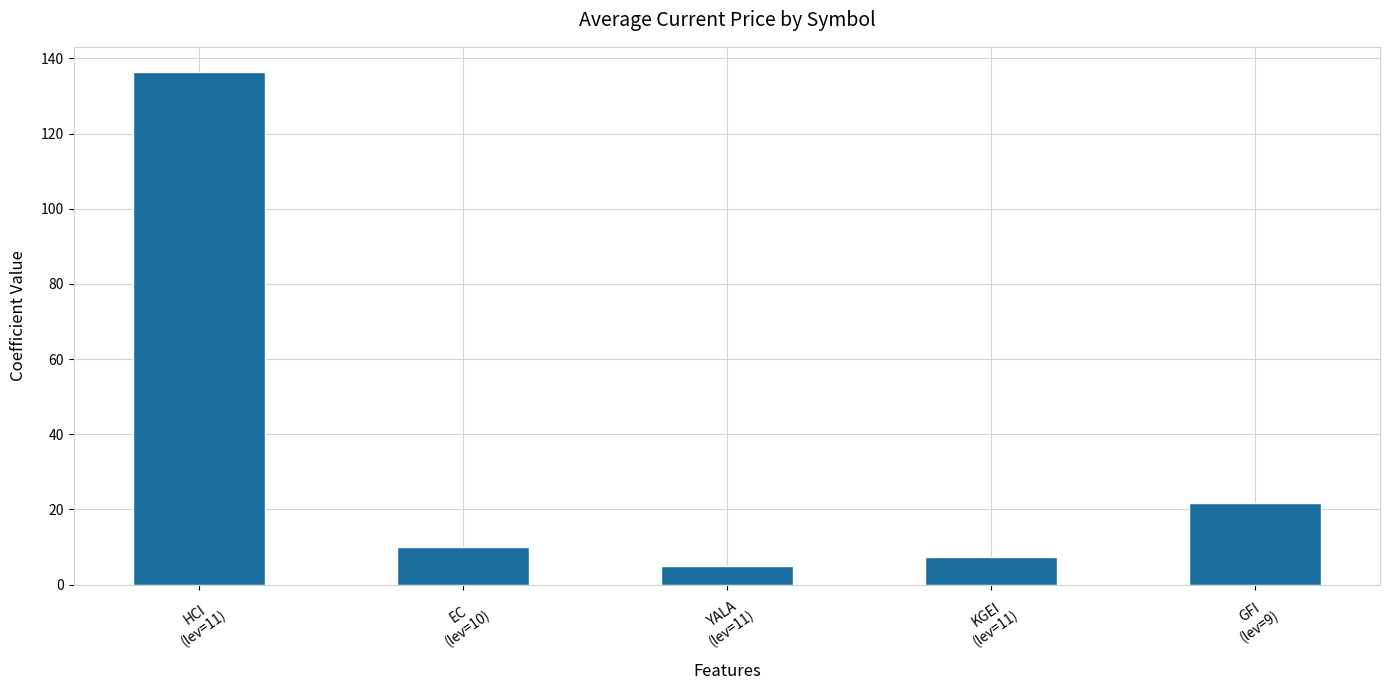

Approximately how many times larger is the value at YALA
(lev=11) compared to EC
(lev=10)?

0.5